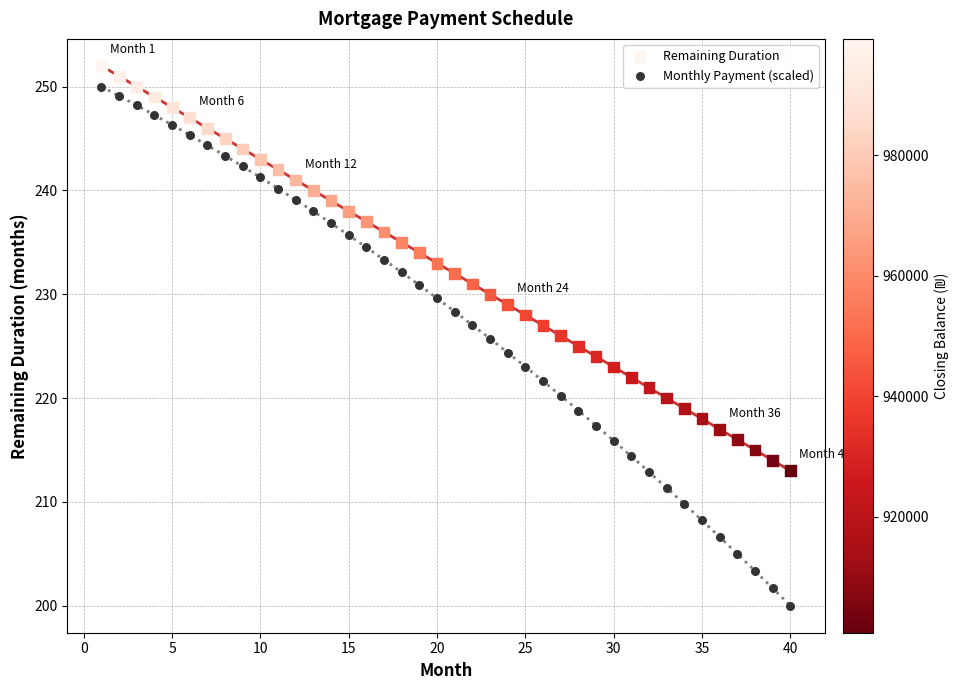

What are all the series names shown in the legend?

Remaining Duration, Monthly Payment (scaled)